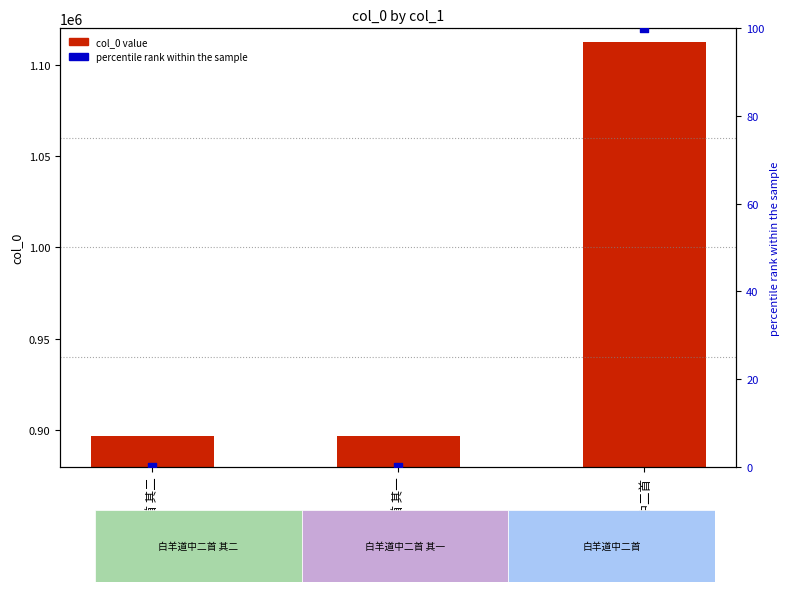

At how many categories does at least one series exceed 766378?

3